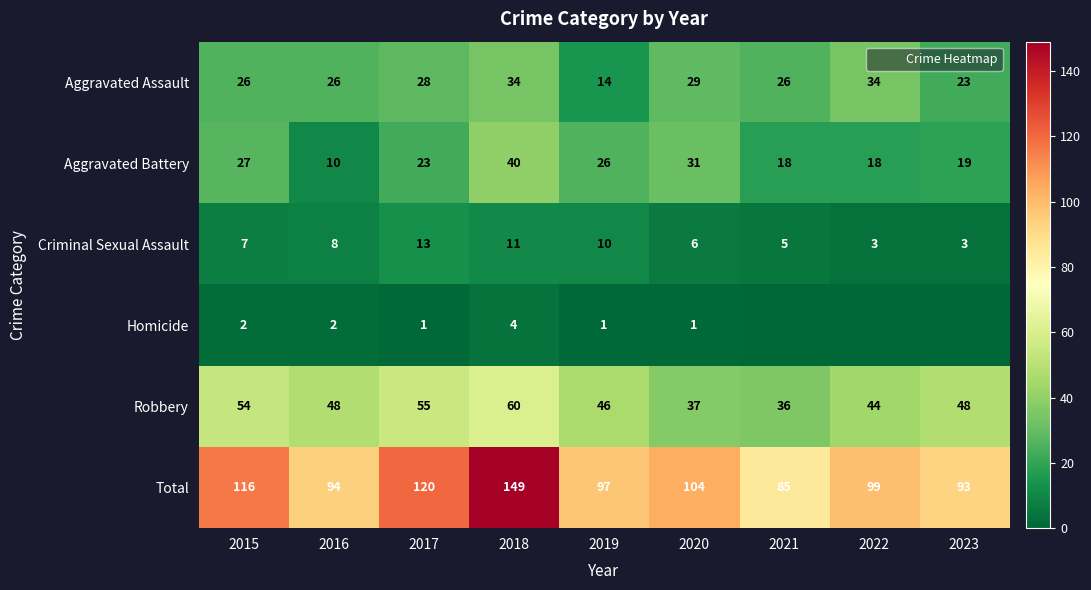

The Homicide series shows -2 at 2023. True or false?

False